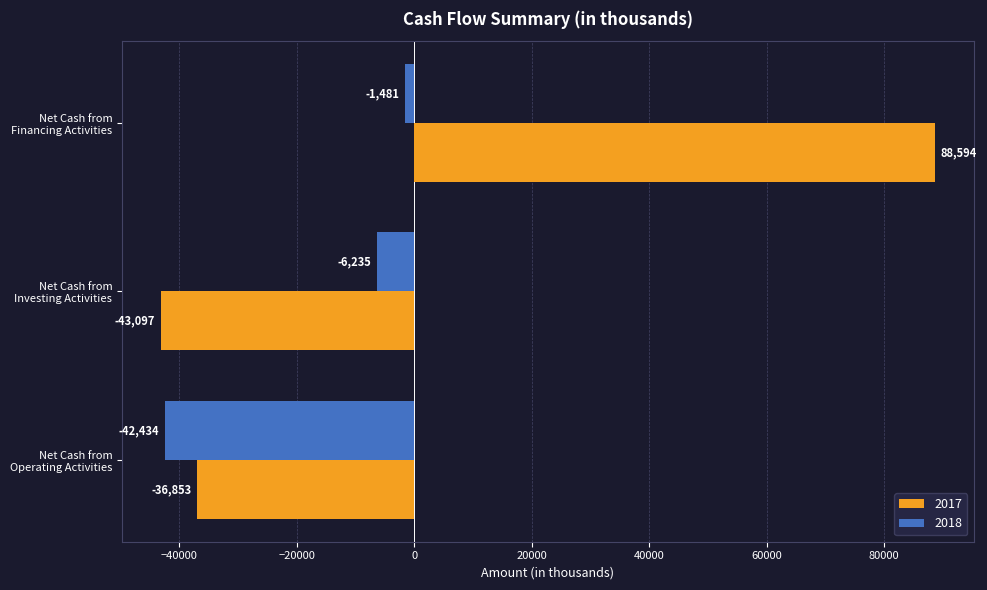

Which series has the largest total across all categories?

2017